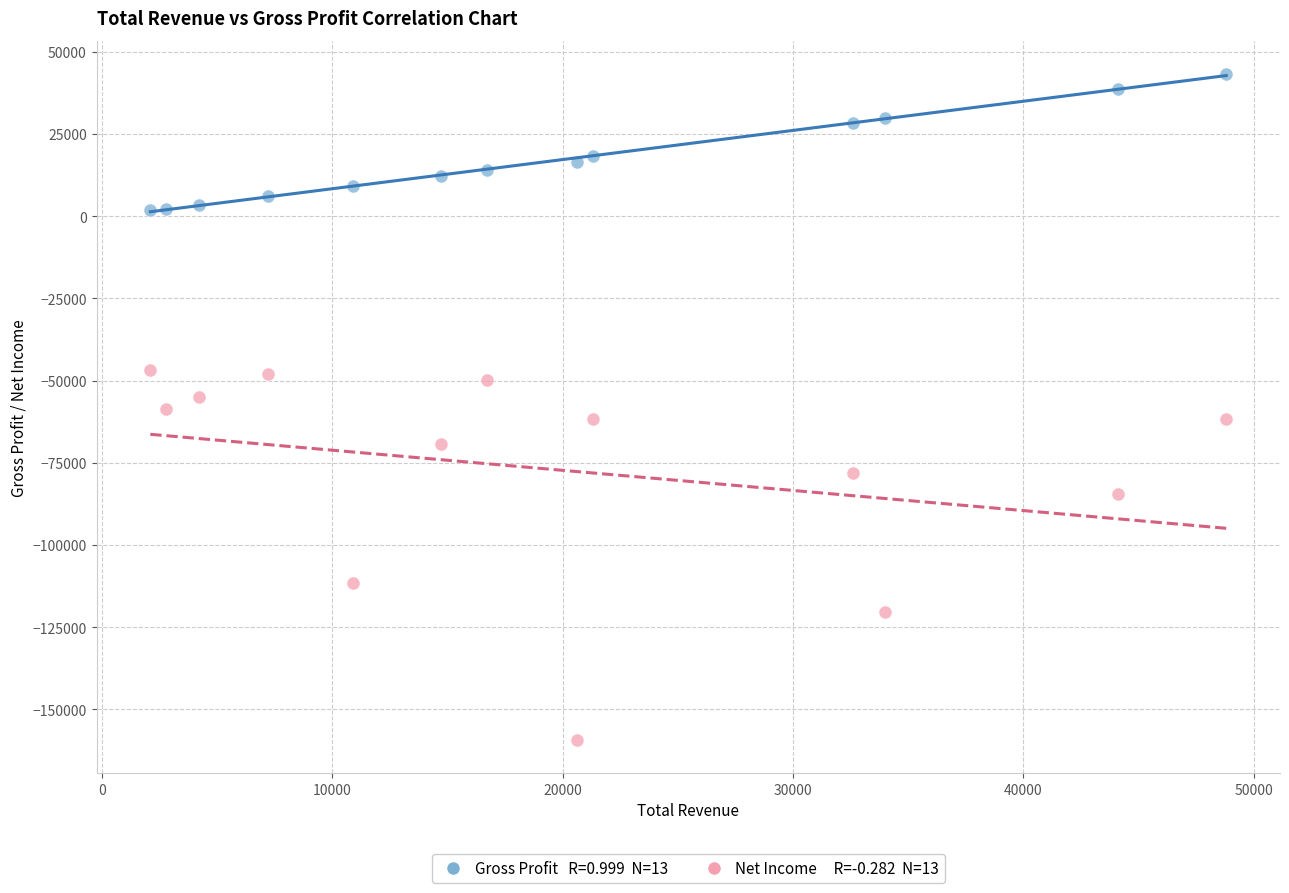

Across all data points, what is the range of Y values (max minus min)?

202400